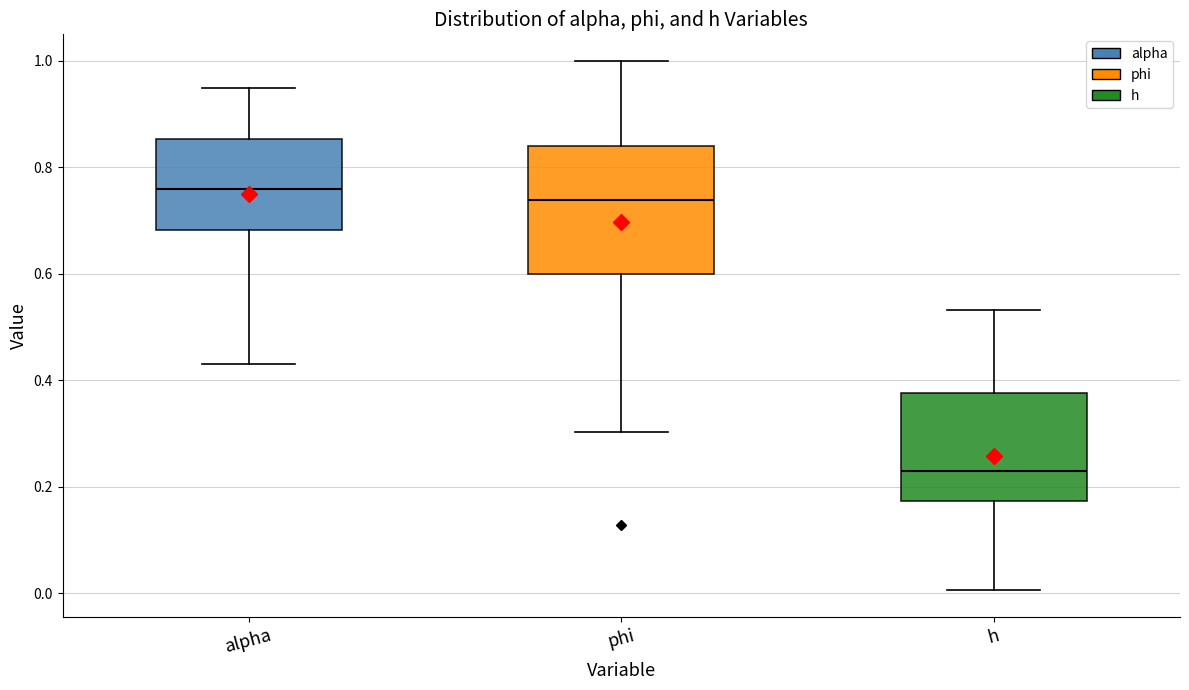

Which box has the highest median line?

alpha